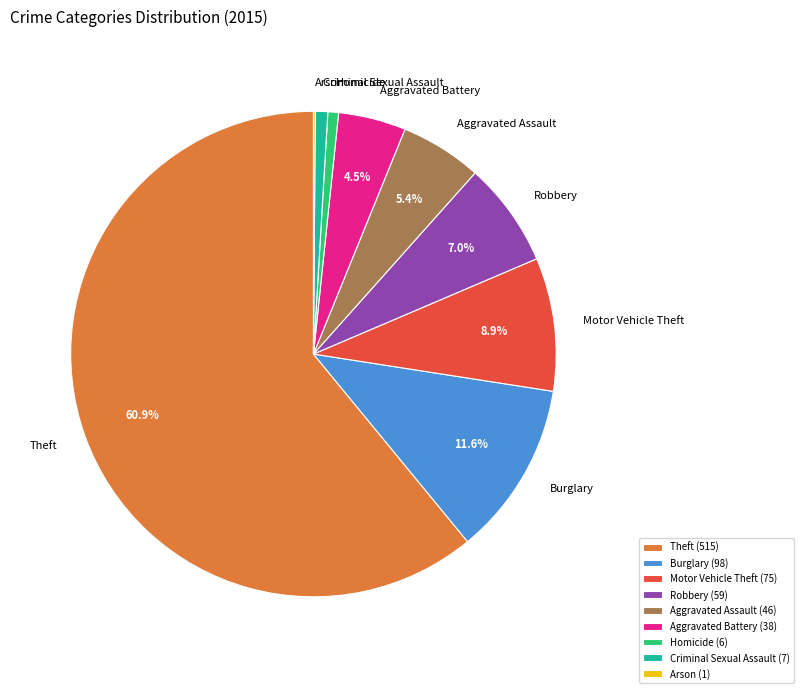

Between Burglary and Motor Vehicle Theft, which is larger?

Burglary